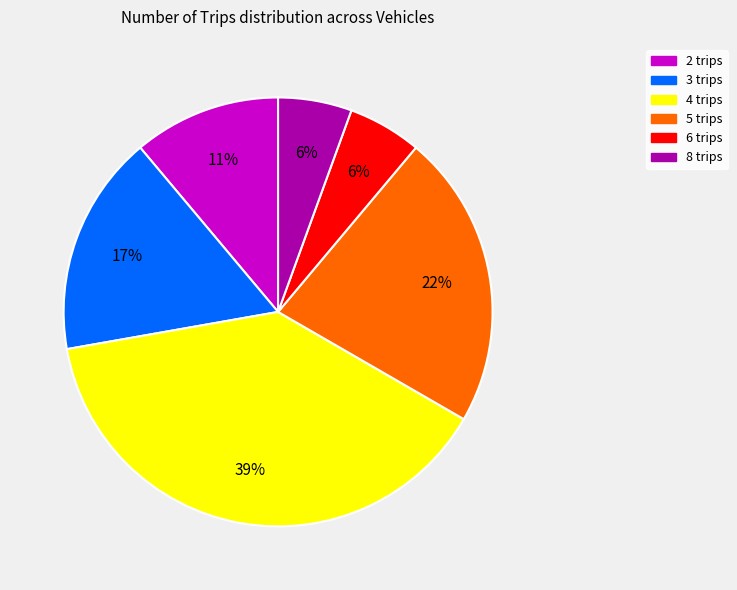

Between 5 trips and 6 trips, which is larger?

5 trips